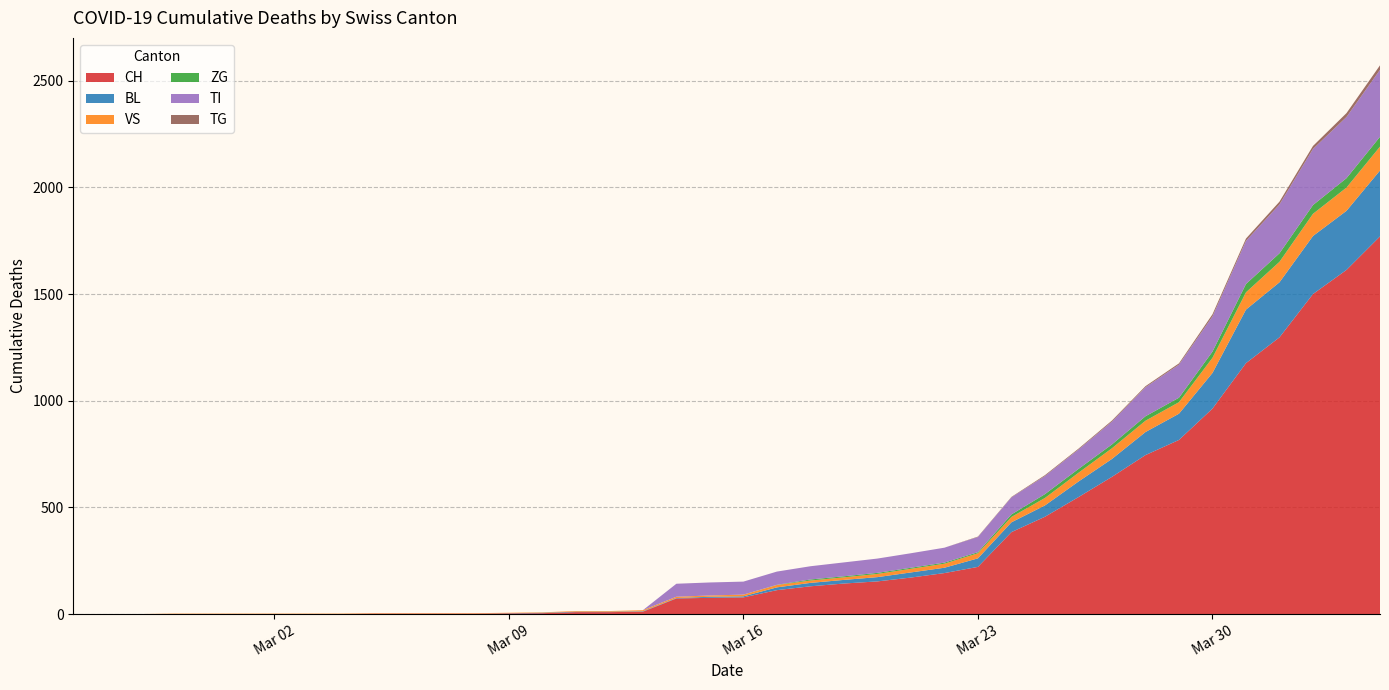

Reading left to right, list all the values displayed in this chart.

CH: 2020-02-25=0	2020-02-26=0	2020-02-27=0	2020-02-28=0	2020-02-29=0	2020-03-01=0	2020-03-02=0	2020-03-03=0	2020-03-04=0	2020-03-05=2	2020-03-06=2	2020-03-07=2	2020-03-08=2	2020-03-09=3	2020-03-10=4	2020-03-11=9	2020-03-12=9	2020-03-13=11	2020-03-14=73	2020-03-15=76	2020-03-16=78	2020-03-17=112	2020-03-18=130	2020-03-19=143	2020-03-20=153	2020-03-21=171	2020-03-22=192	2020-03-23=221	2020-03-24=384	2020-03-25=456	2020-03-26=548	2020-03-27=643	2020-03-28=745	2020-03-29=816	2020-03-30=963	2020-03-31=1176	2020-04-01=1297	2020-04-02=1500	2020-04-03=1613	2020-04-04=1770
BL: 2020-02-25=0	2020-02-26=0	2020-02-27=0	2020-02-28=0	2020-02-29=0	2020-03-01=0	2020-03-02=0	2020-03-03=0	2020-03-04=0	2020-03-05=0	2020-03-06=0	2020-03-07=0	2020-03-08=0	2020-03-09=1	2020-03-10=2	2020-03-11=2	2020-03-12=2	2020-03-13=2	2020-03-14=2	2020-03-15=5	2020-03-16=5	2020-03-17=13	2020-03-18=16	2020-03-19=17	2020-03-20=20	2020-03-21=24	2020-03-22=25	2020-03-23=40	2020-03-24=46	2020-03-25=53	2020-03-26=73	2020-03-27=84	2020-03-28=108	2020-03-29=123	2020-03-30=167	2020-03-31=251	2020-04-01=258	2020-04-02=272	2020-04-03=277	2020-04-04=309
VS: 2020-02-25=0	2020-02-26=0	2020-02-27=0	2020-02-28=2	2020-02-29=2	2020-03-01=2	2020-03-02=2	2020-03-03=2	2020-03-04=2	2020-03-05=2	2020-03-06=2	2020-03-07=2	2020-03-08=2	2020-03-09=2	2020-03-10=2	2020-03-11=3	2020-03-12=3	2020-03-13=5	2020-03-14=6	2020-03-15=6	2020-03-16=8	2020-03-17=11	2020-03-18=11	2020-03-19=12	2020-03-20=15	2020-03-21=17	2020-03-22=19	2020-03-23=24	2020-03-24=25	2020-03-25=35	2020-03-26=41	2020-03-27=50	2020-03-28=53	2020-03-29=54	2020-03-30=71	2020-03-31=81	2020-04-01=96	2020-04-02=104	2020-04-03=109	2020-04-04=112
ZG: 2020-02-25=0	2020-02-26=0	2020-02-27=0	2020-02-28=0	2020-02-29=0	2020-03-01=0	2020-03-02=0	2020-03-03=0	2020-03-04=0	2020-03-05=0	2020-03-06=0	2020-03-07=0	2020-03-08=0	2020-03-09=0	2020-03-10=0	2020-03-11=0	2020-03-12=0	2020-03-13=0	2020-03-14=0	2020-03-15=0	2020-03-16=0	2020-03-17=1	2020-03-18=5	2020-03-19=5	2020-03-20=5	2020-03-21=5	2020-03-22=5	2020-03-23=5	2020-03-24=12	2020-03-25=18	2020-03-26=18	2020-03-27=18	2020-03-28=21	2020-03-29=21	2020-03-30=29	2020-03-31=39	2020-04-01=40	2020-04-02=41	2020-04-03=44	2020-04-04=46
TI: 2020-02-25=0	2020-02-26=0	2020-02-27=0	2020-02-28=0	2020-02-29=0	2020-03-01=0	2020-03-02=0	2020-03-03=0	2020-03-04=0	2020-03-05=0	2020-03-06=0	2020-03-07=0	2020-03-08=0	2020-03-09=0	2020-03-10=0	2020-03-11=0	2020-03-12=0	2020-03-13=0	2020-03-14=61	2020-03-15=61	2020-03-16=61	2020-03-17=62	2020-03-18=62	2020-03-19=65	2020-03-20=67	2020-03-21=68	2020-03-22=70	2020-03-23=71	2020-03-24=80	2020-03-25=85	2020-03-26=91	2020-03-27=107	2020-03-28=136	2020-03-29=155	2020-03-30=165	2020-03-31=202	2020-04-01=229	2020-04-02=263	2020-04-03=287	2020-04-04=314
TG: 2020-02-25=0	2020-02-26=0	2020-02-27=0	2020-02-28=0	2020-02-29=0	2020-03-01=0	2020-03-02=0	2020-03-03=0	2020-03-04=0	2020-03-05=0	2020-03-06=0	2020-03-07=0	2020-03-08=0	2020-03-09=0	2020-03-10=0	2020-03-11=0	2020-03-12=0	2020-03-13=0	2020-03-14=0	2020-03-15=0	2020-03-16=0	2020-03-17=0	2020-03-18=0	2020-03-19=0	2020-03-20=0	2020-03-21=0	2020-03-22=0	2020-03-23=2	2020-03-24=2	2020-03-25=4	2020-03-26=4	2020-03-27=5	2020-03-28=5	2020-03-29=6	2020-03-30=10	2020-03-31=11	2020-04-01=13	2020-04-02=14	2020-04-03=18	2020-04-04=21